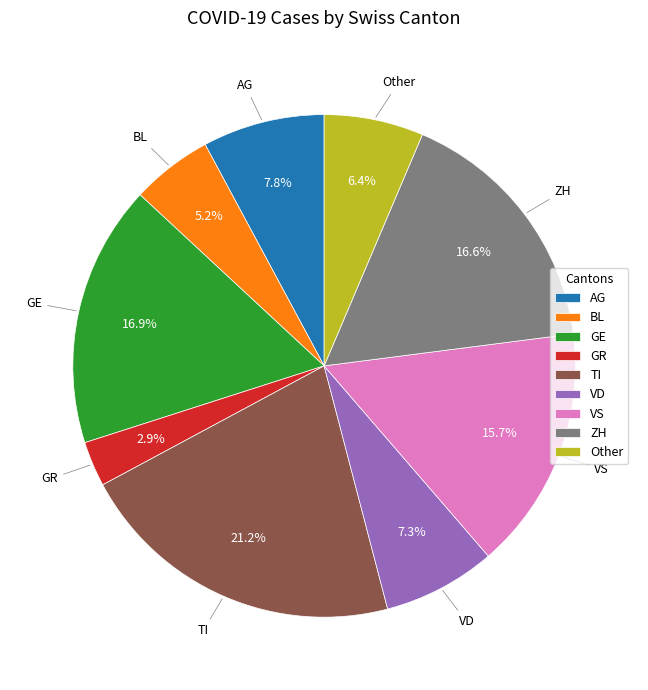

Count the number of slices in the pie.

9